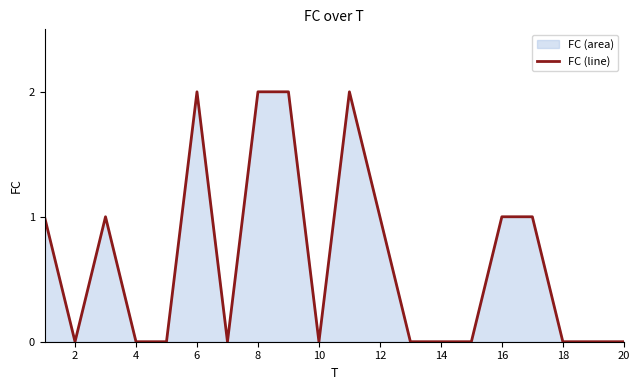

What is the difference between the maximum and minimum values?

2